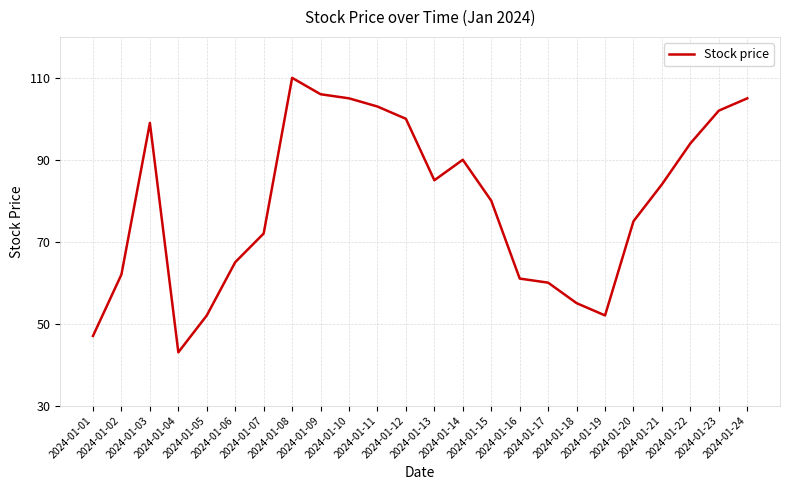

Reading left to right, extract all data points from this chart.

47	62	99	43	52	65	72	110	106	105	103	100	85	90	80	61	60	55	52	75	84	94	102	105